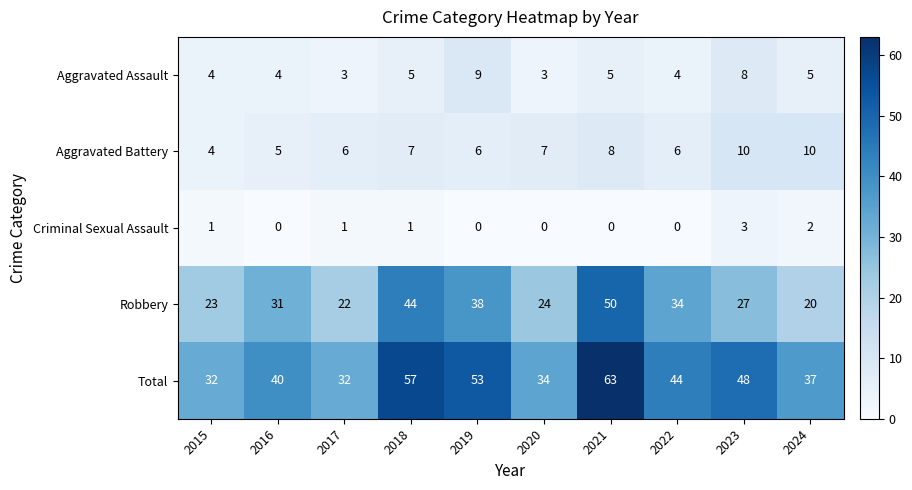

How many categories are shown in the chart?

10